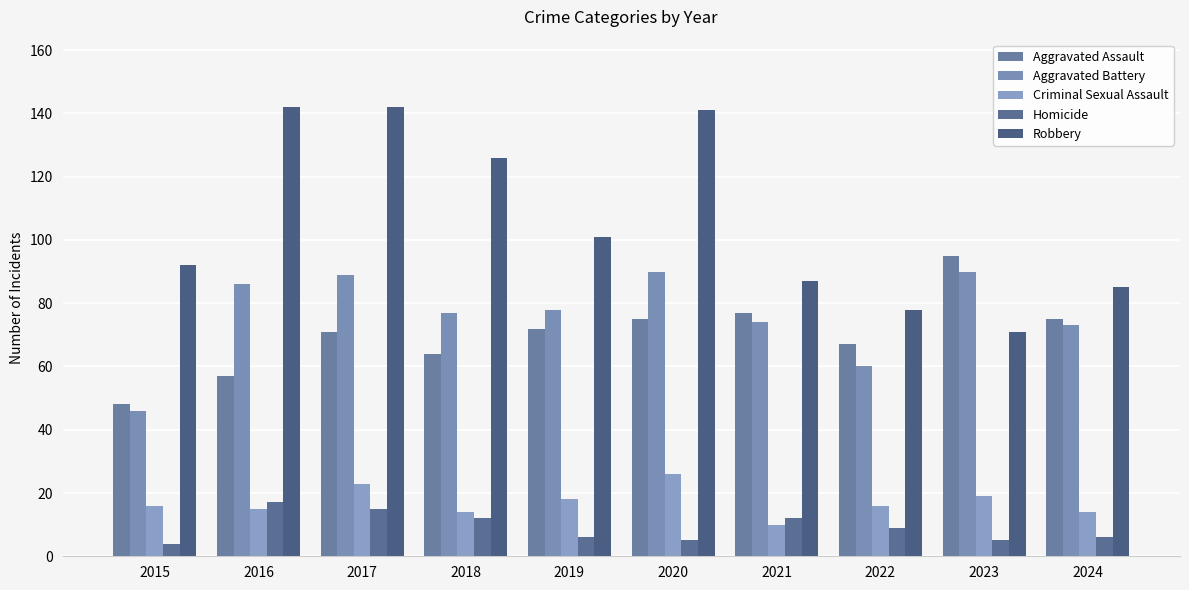

Reading left to right, what are all the values shown in this chart?

Aggravated Assault: 48	57	71	64	72	75	77	67	95	75
Aggravated Battery: 46	86	89	77	78	90	74	60	90	73
Criminal Sexual Assault: 16	15	23	14	18	26	10	16	19	14
Homicide: 4	17	15	12	6	5	12	9	5	6
Robbery: 92	142	142	126	101	141	87	78	71	85